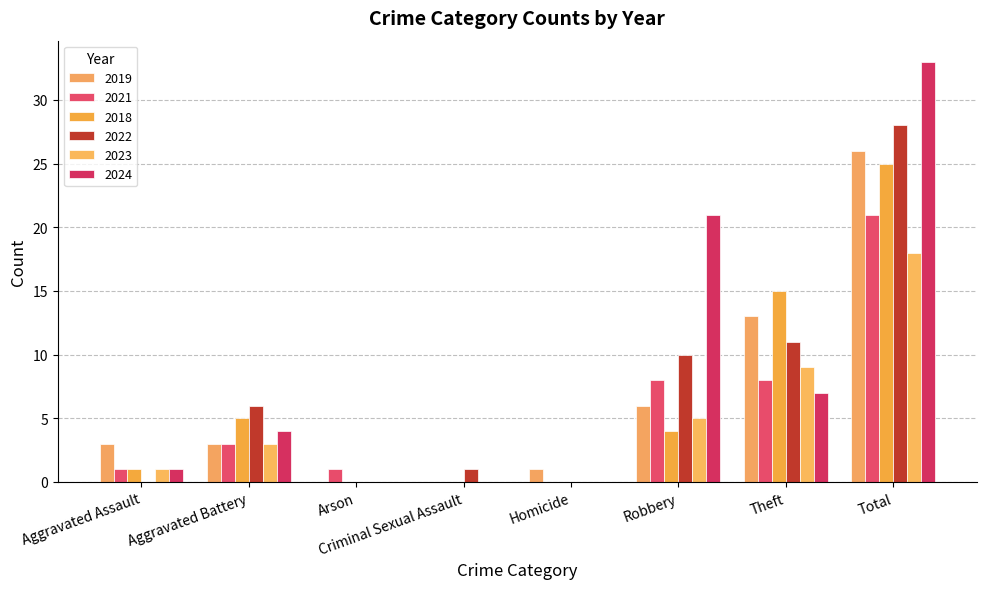

Which series has the widest spread of values?

2024